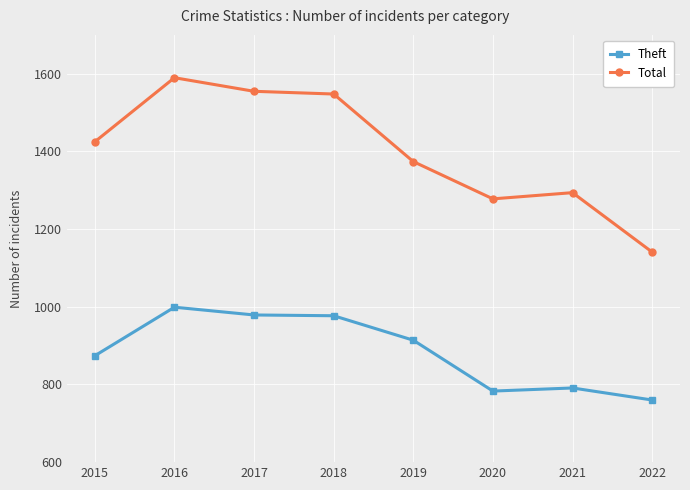

What is the total value across all series at 2019?

2288